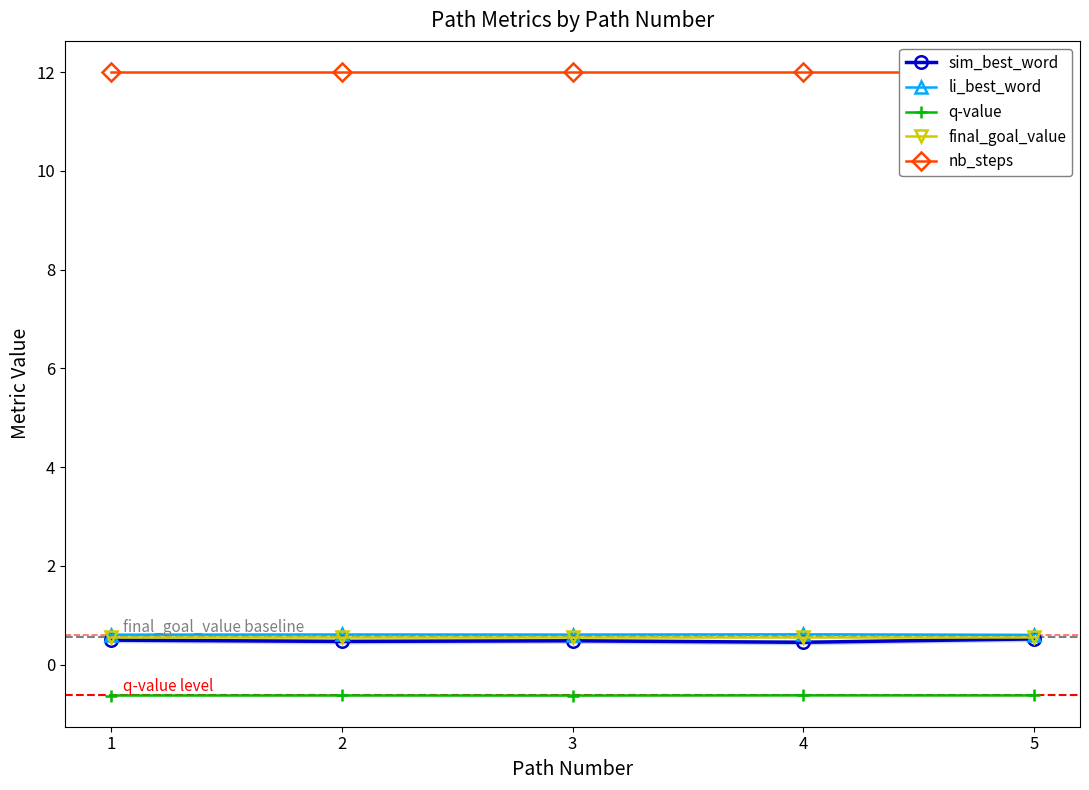

The li_best_word series shows 0.6 at 1. True or false?

True